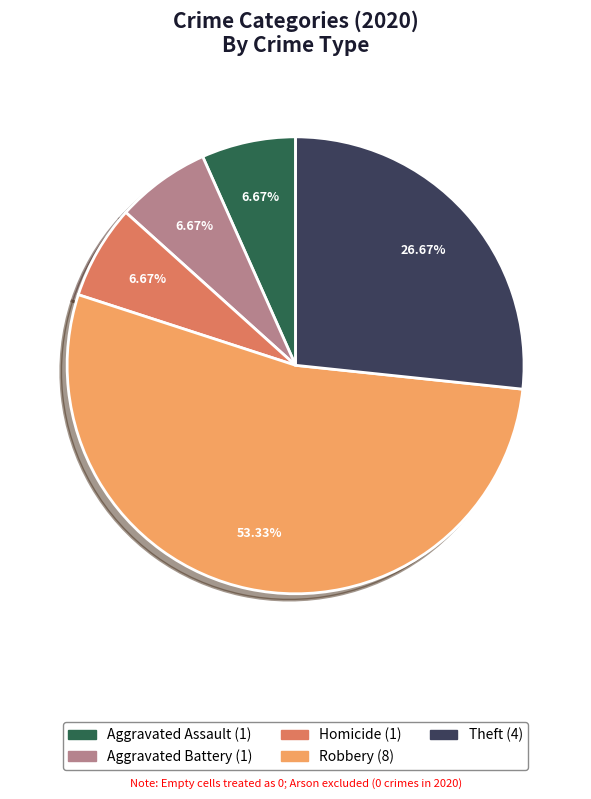

How many slices are in this pie chart?

5